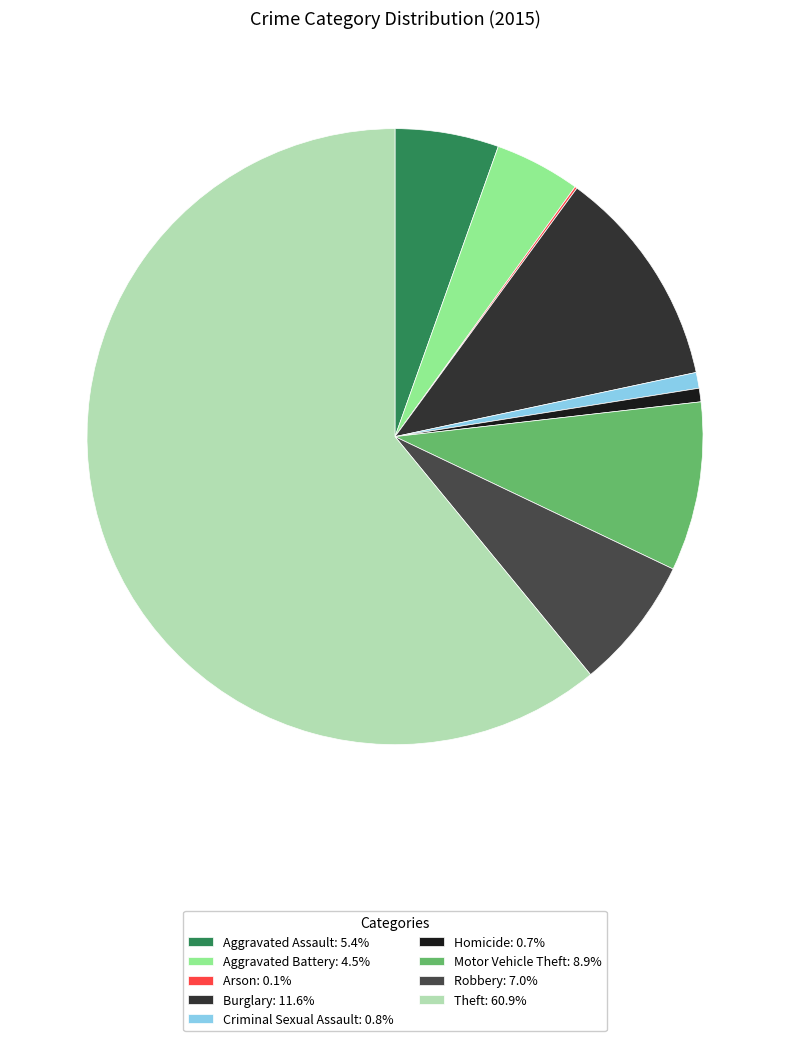

How many slices are in this pie chart?

9